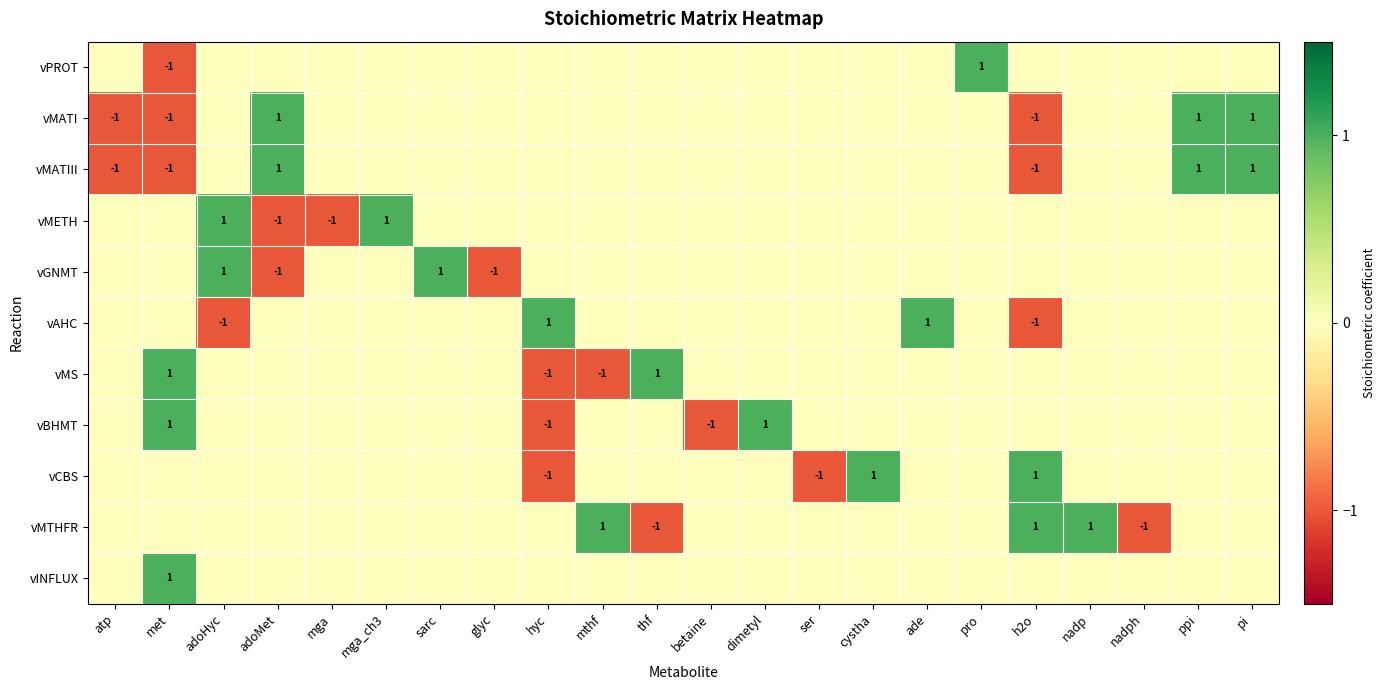

What is the difference between the second highest and minimum values in the vPROT series?

1